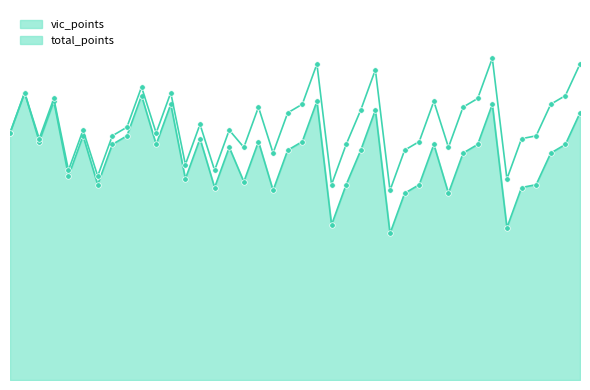

Between 3 and 17, which is larger?

3